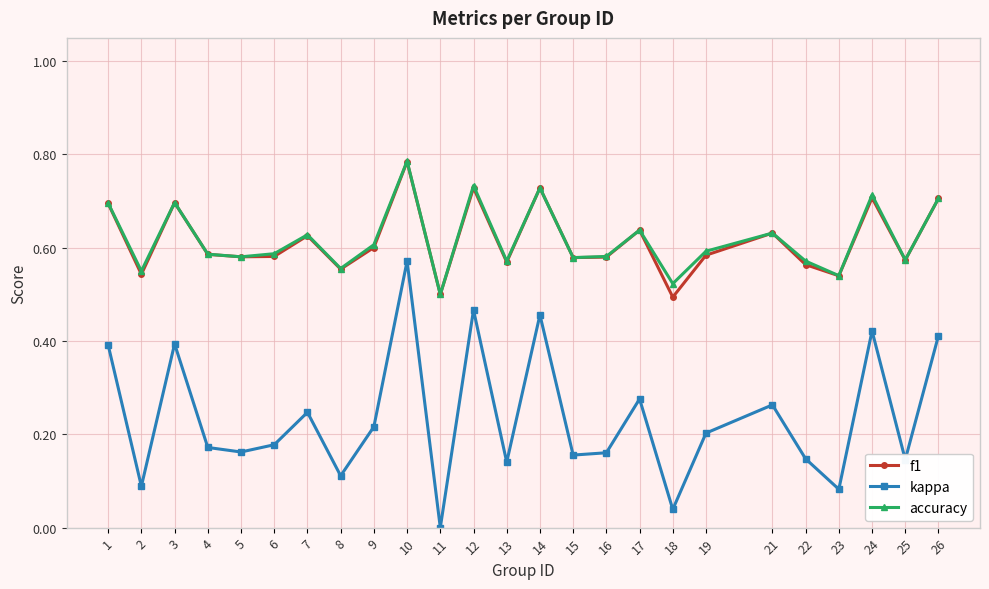

How many positive values does the kappa series have?

24